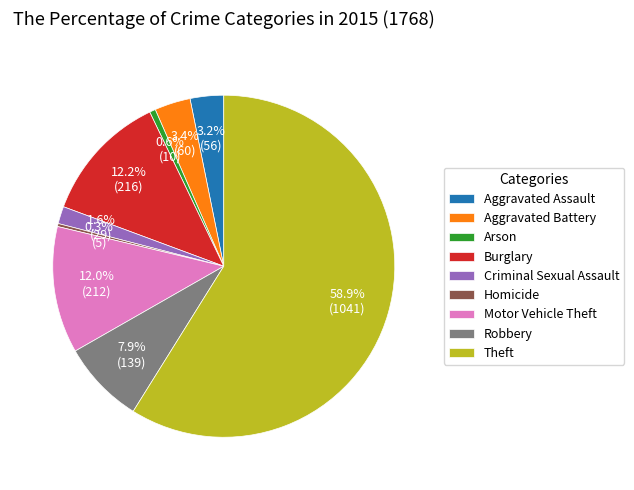

Is there any slice that represents more than half of the pie?

Yes